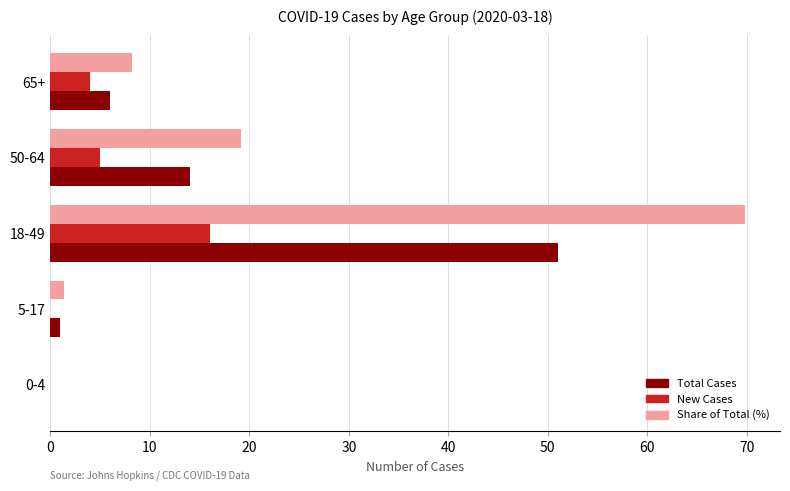

At which category is the sum across all series the highest?

18-49